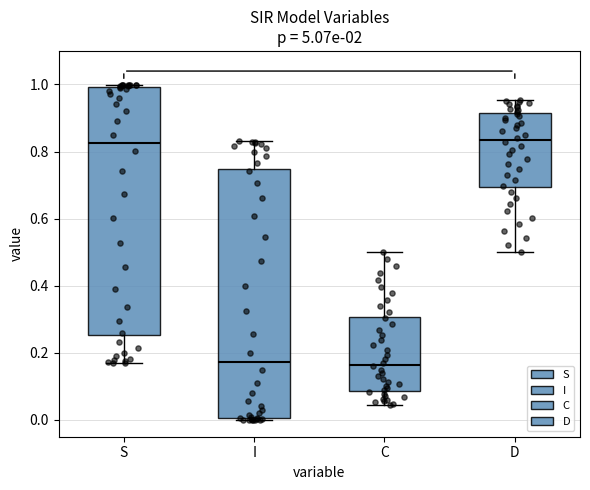

Reading left to right, read every box against the y-axis: the position of its median line, the range the box covers, and the ends of its whiskers. The values are not printed on the chart, so give them approximately, as read against the axis.

S: median 0.82, box 0.26 to 1.00, whiskers 0.16 to 1.00 (just above the box's upper edge)
I: median 0.18, box 0.00 to 0.74, whiskers 0.00 (just below the box's lower edge) to 0.84
C: median 0.16, box 0.08 to 0.30, whiskers 0.04 to 0.50
D: median 0.84, box 0.70 to 0.92, whiskers 0.50 to 0.96